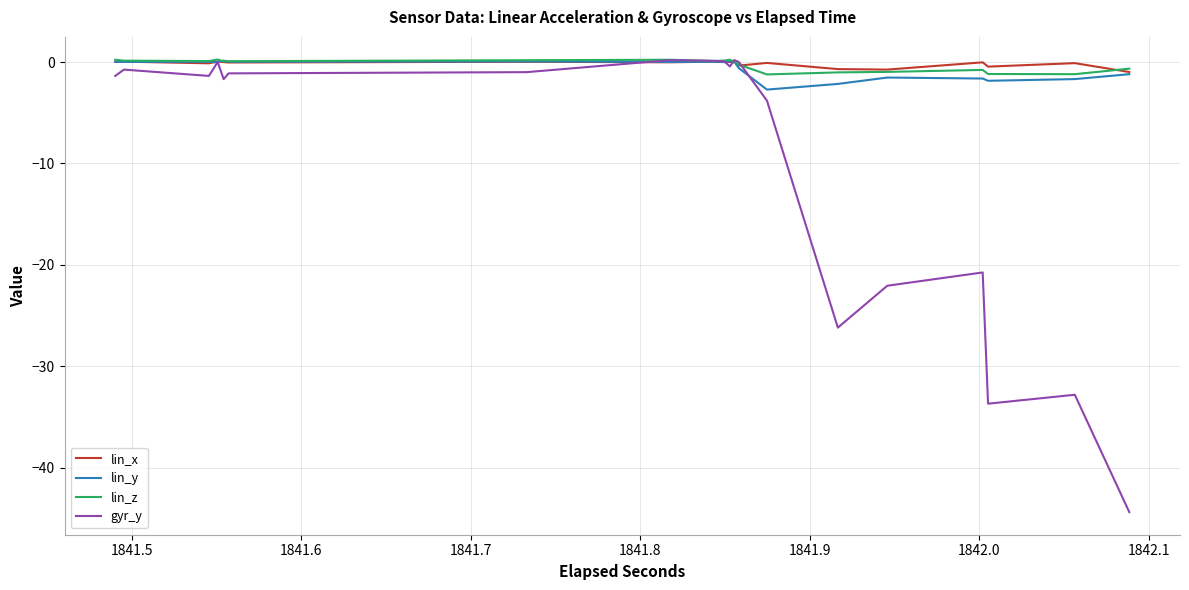

What are all the series names shown in the legend?

lin_x, lin_y, lin_z, gyr_y